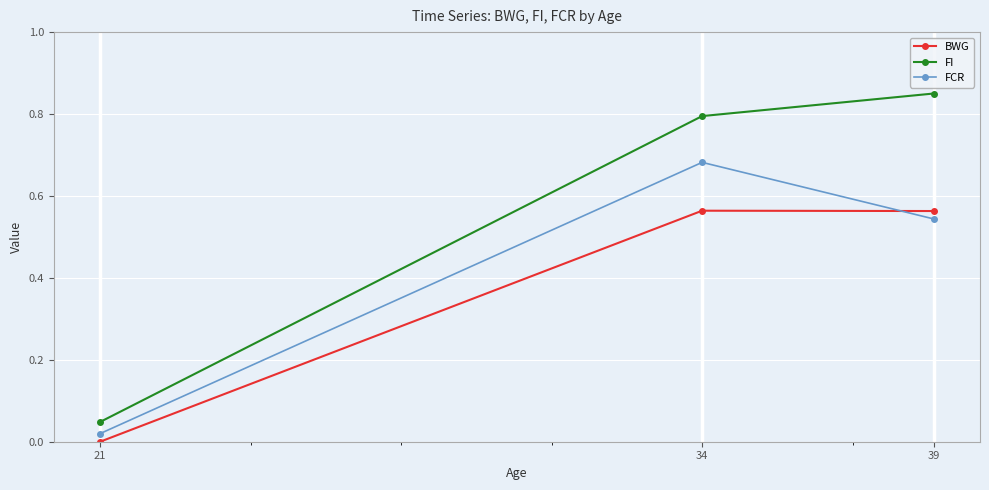

The value of BWG at 34 is 1.0. True or false?

False